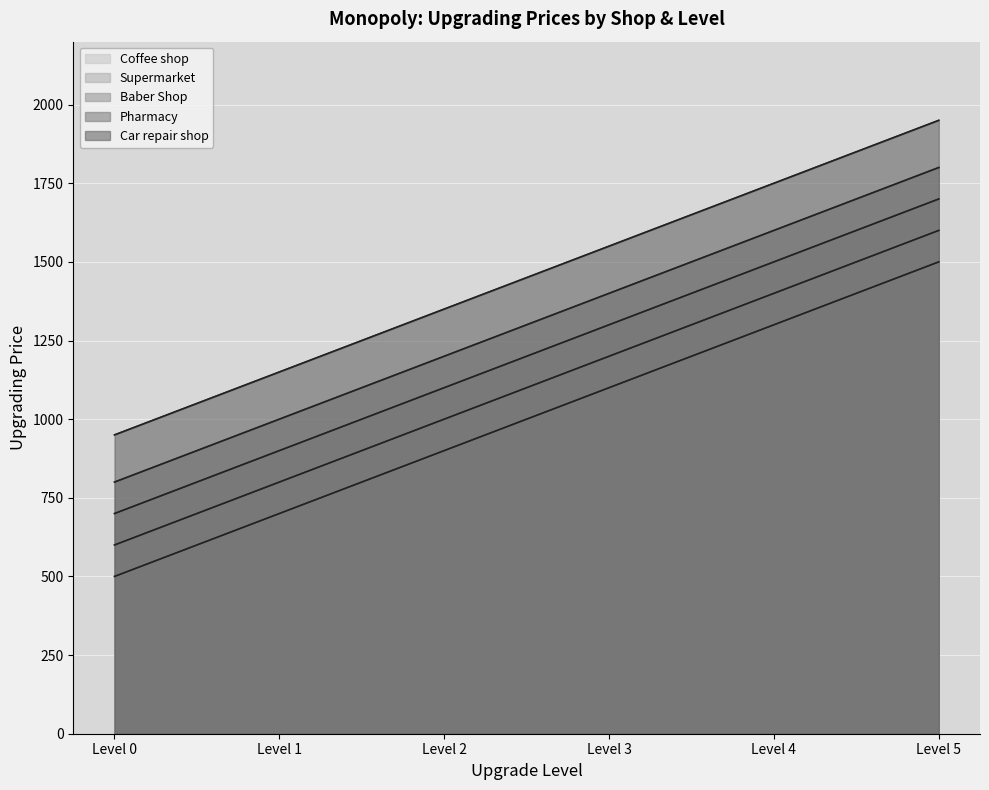

Between Level 3 and Level 4, which series saw the biggest shift?

Coffee shop